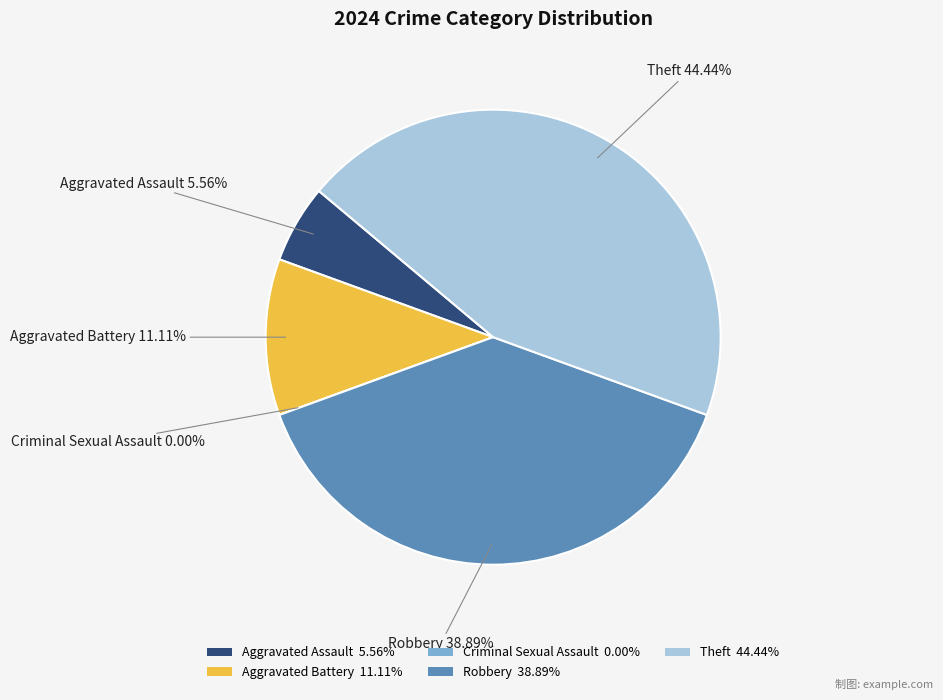

How many slices are in this pie chart?

5